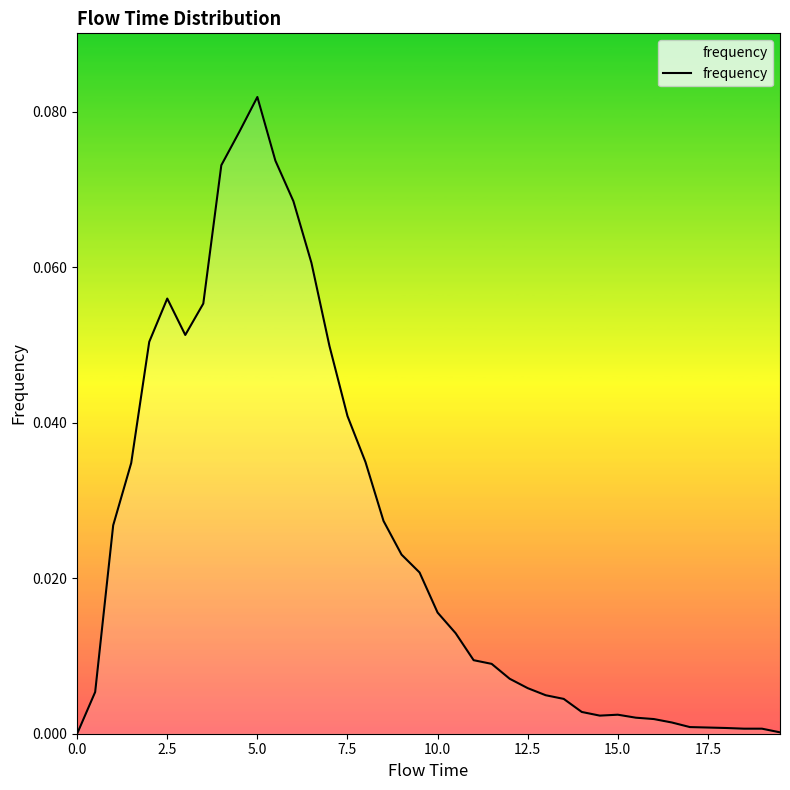

Which label corresponds to the largest value in the chart?

5.0